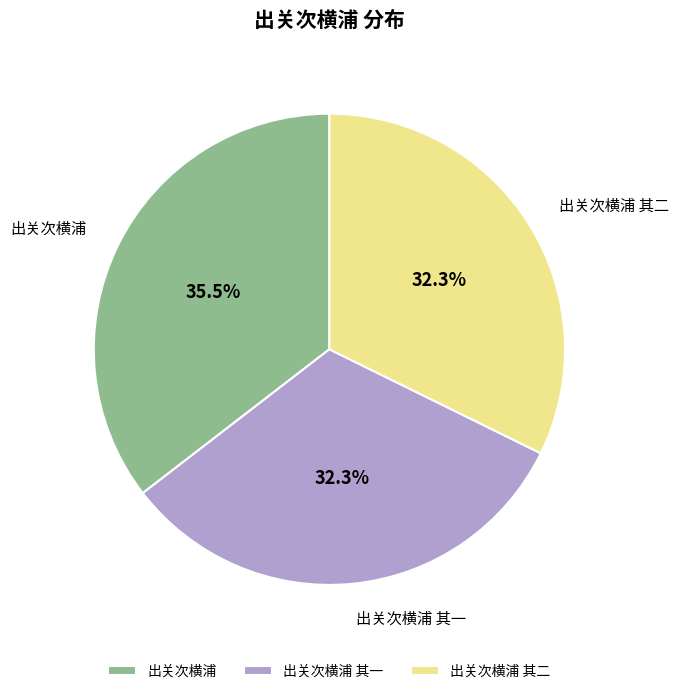

What is the largest slice in the pie chart?

出关次横浦